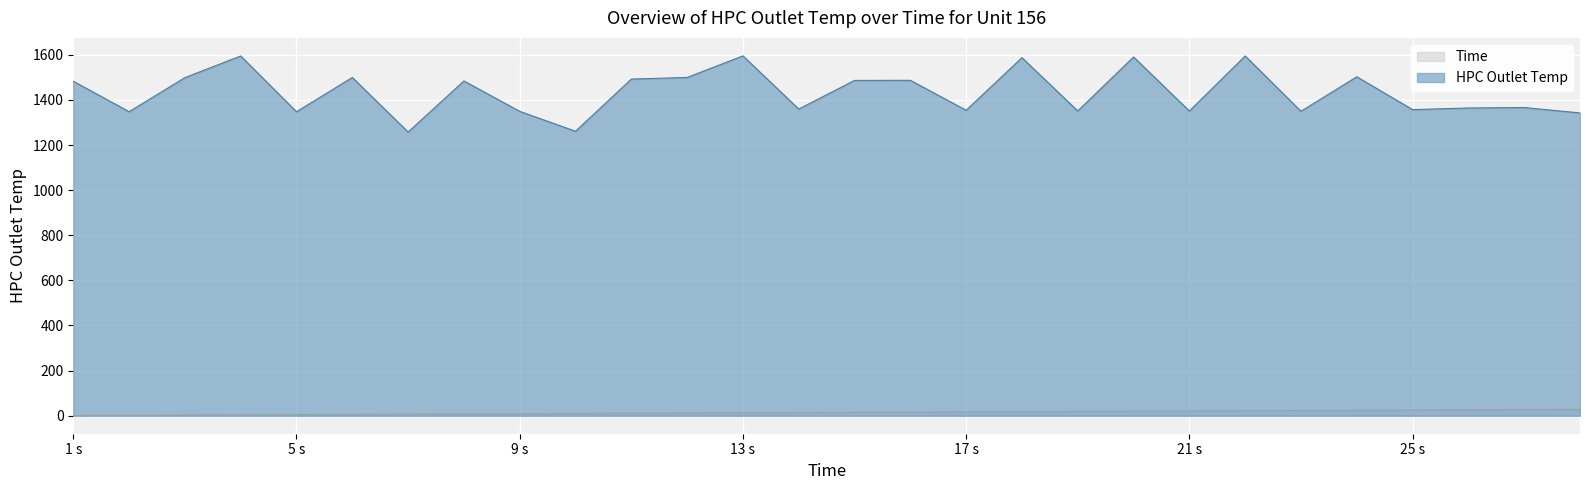

What is the approximate value of HPC Outlet Temp at 28?

1342.2